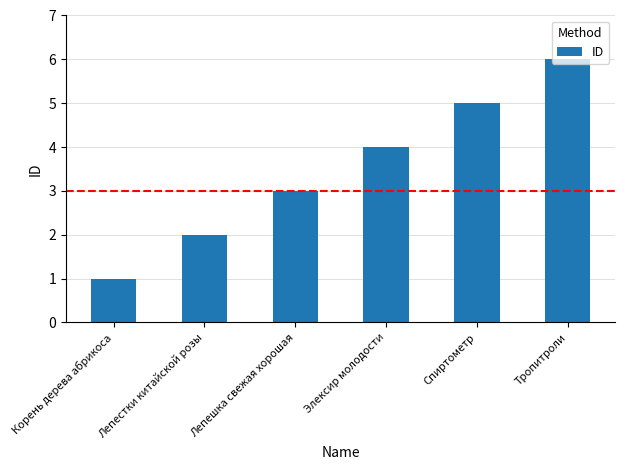

Reading left to right, extract all data points from this chart.

1	2	3	4	5	6